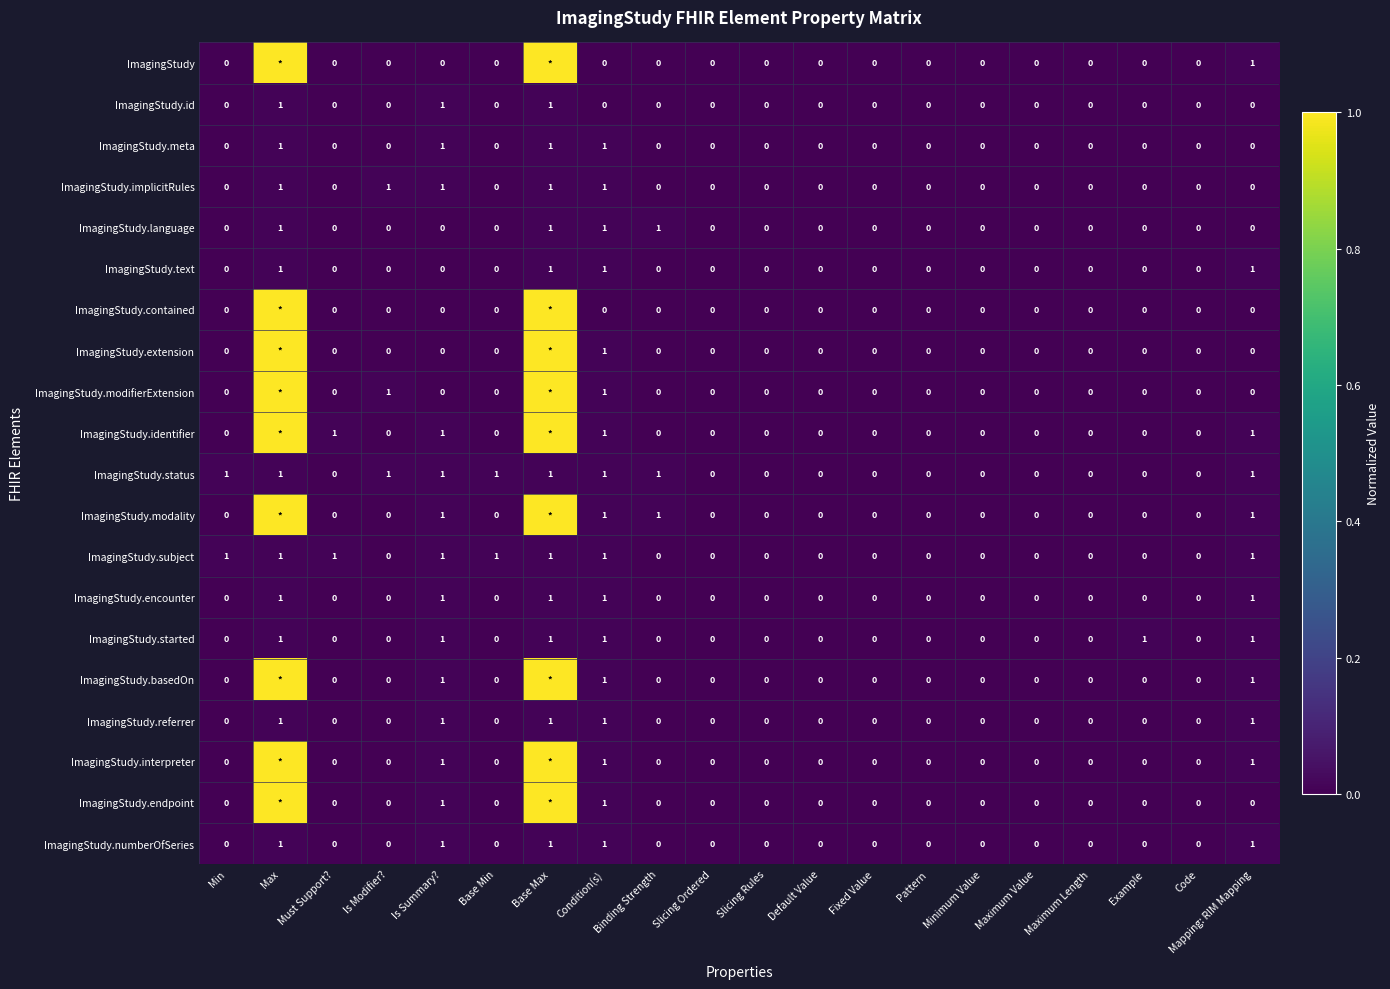

What is the difference between the second highest and second lowest values in the ImagingStudy.subject series?

1.0